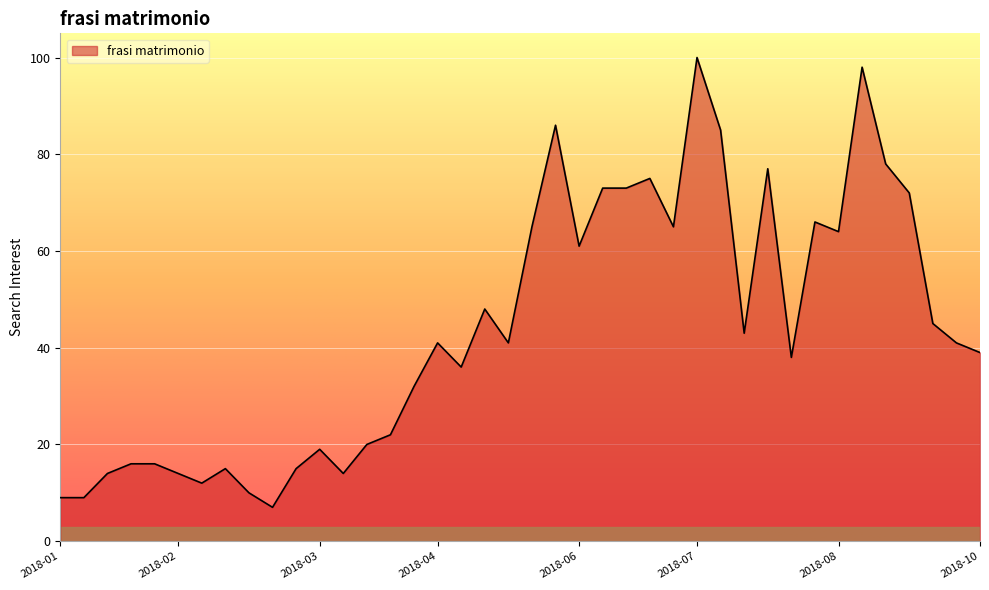

What is the difference between the maximum and minimum values?

93